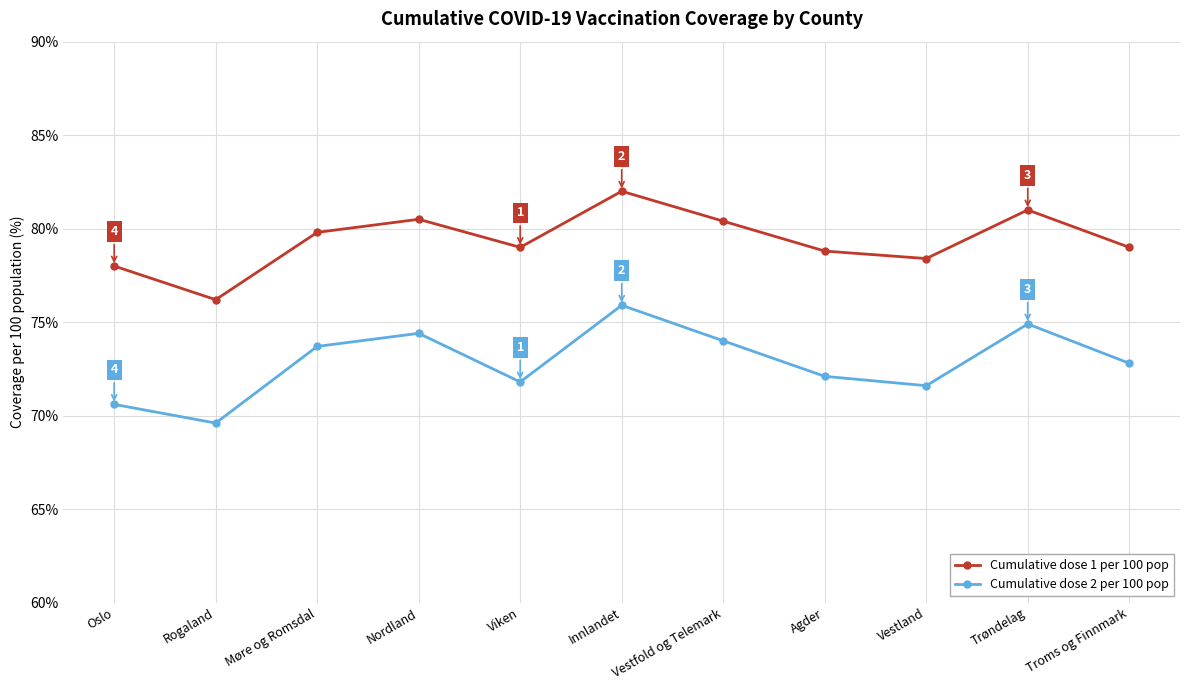

What is the difference between the highest and lowest values at Nordland?

6.1